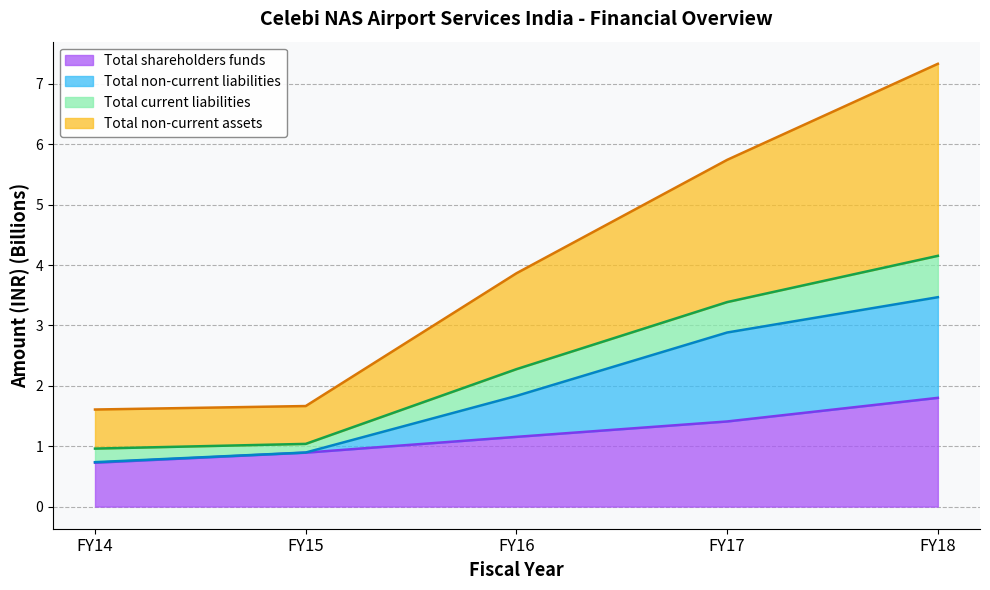

The value of Total shareholders funds at FY14 is 0.4. True or false?

False